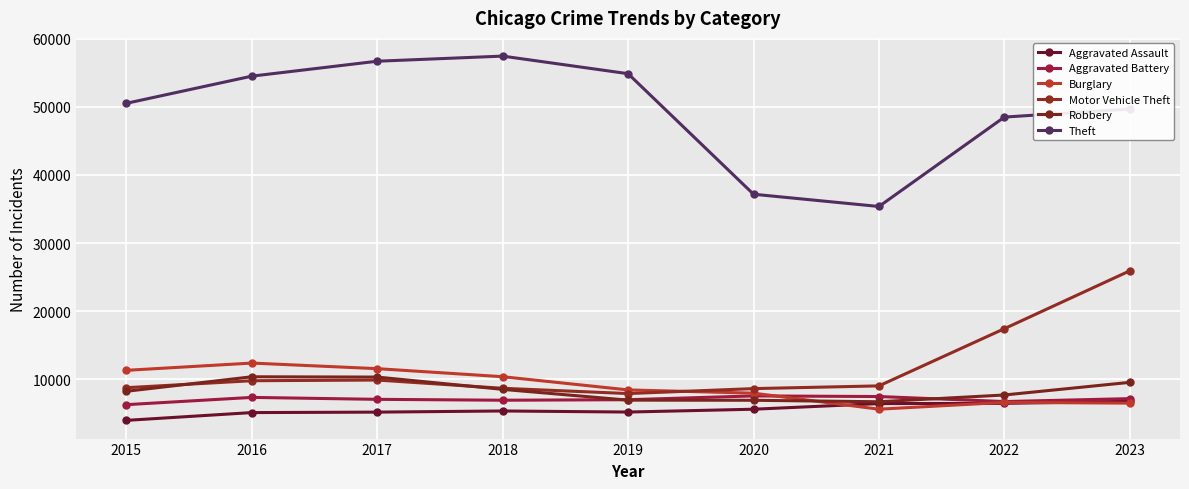

What is the sum of all Burglary values?

80852